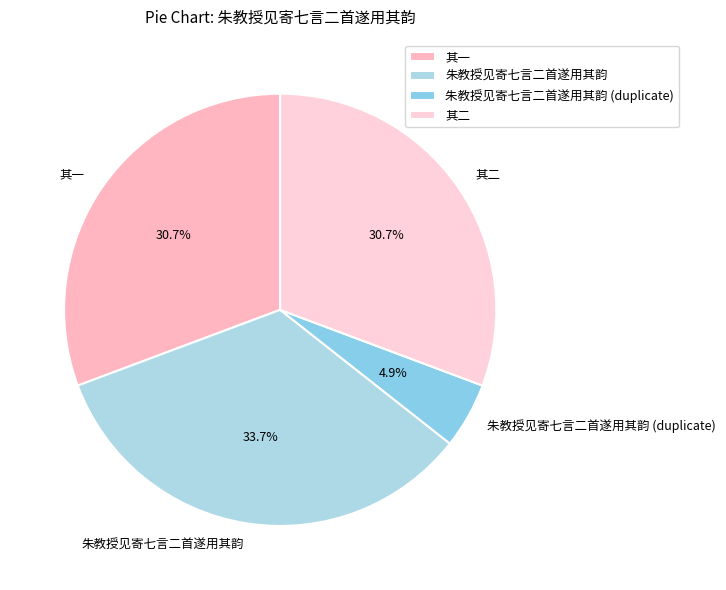

Count the number of slices in the pie.

4